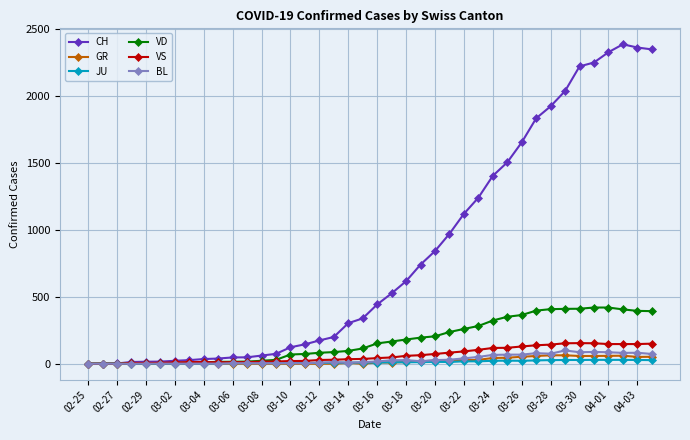

How many distinct data groups are displayed?

6